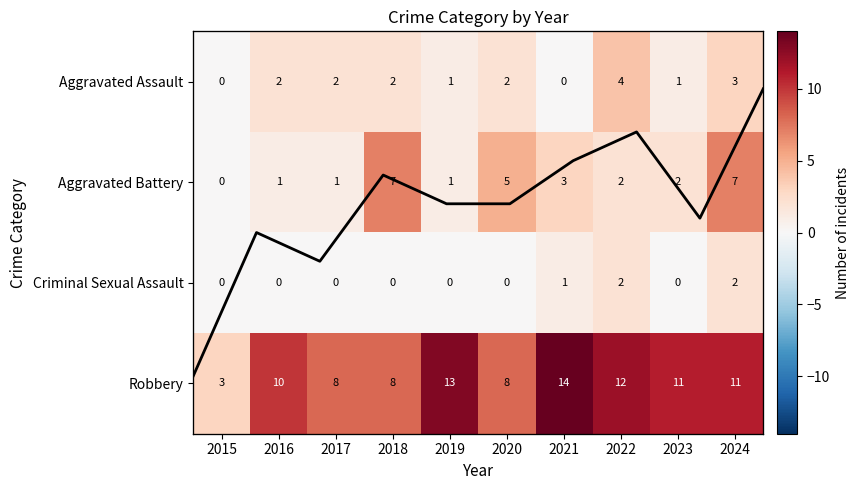

Is it true that row_1 equals 5 at 2021?

False